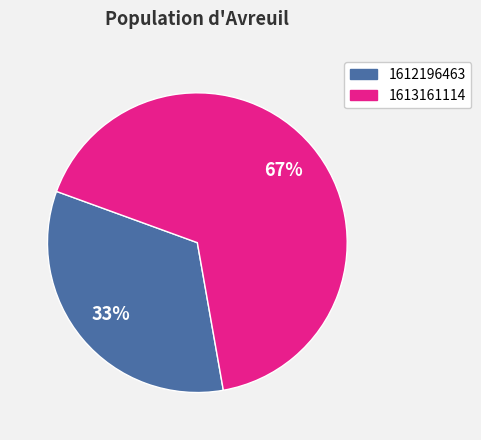

To the nearest percent, what is the average slice percentage?

50%